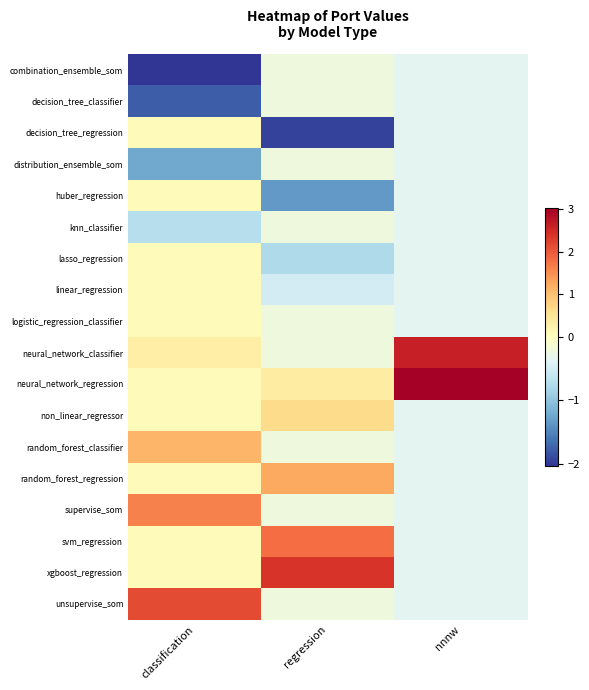

Reading left to right, list all the values displayed in this chart.

combination_ensemble_som: classification=-2.0	regression=-0.2	nnnw=-0.4
decision_tree_classifier: classification=-1.8	regression=-0.2	nnnw=-0.4
decision_tree_regression: classification=0.1	regression=-1.9	nnnw=-0.4
distribution_ensemble_som: classification=-1.2	regression=-0.2	nnnw=-0.4
huber_regression: classification=0.1	regression=-1.4	nnnw=-0.4
knn_classifier: classification=-0.7	regression=-0.2	nnnw=-0.4
lasso_regression: classification=0.1	regression=-0.8	nnnw=-0.4
linear_regression: classification=0.1	regression=-0.5	nnnw=-0.4
logistic_regression_classifier: classification=0.1	regression=-0.2	nnnw=-0.4
neural_network_classifier: classification=0.3	regression=-0.2	nnnw=2.6
neural_network_regression: classification=0.1	regression=0.4	nnnw=3.0
non_linear_regressor: classification=0.1	regression=0.7	nnnw=-0.4
random_forest_classifier: classification=1.1	regression=-0.2	nnnw=-0.4
random_forest_regression: classification=0.1	regression=1.2	nnnw=-0.4
supervise_som: classification=1.6	regression=-0.2	nnnw=-0.4
svm_regression: classification=0.1	regression=1.8	nnnw=-0.4
xgboost_regression: classification=0.1	regression=2.4	nnnw=-0.4
unsupervise_som: classification=2.2	regression=-0.2	nnnw=-0.4